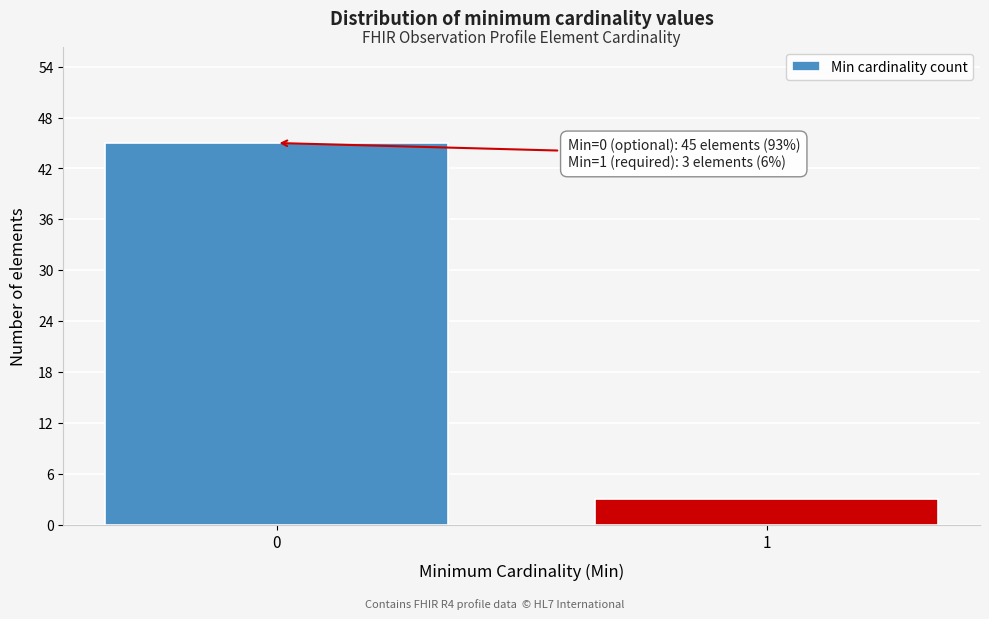

Reading right to left, extract all data points from this chart.

1=3	0=45